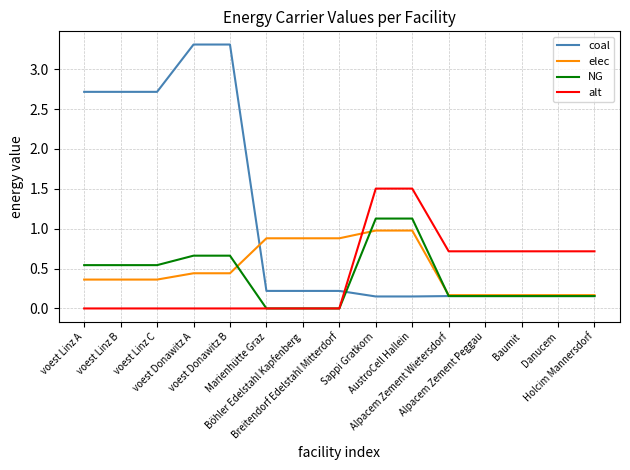

Does the chart have visible grid lines?

Yes